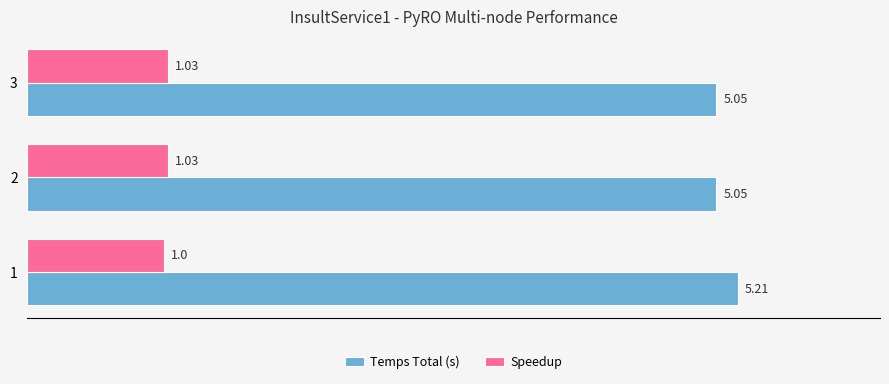

The value of Speedup at 1 is 0.3. True or false?

False